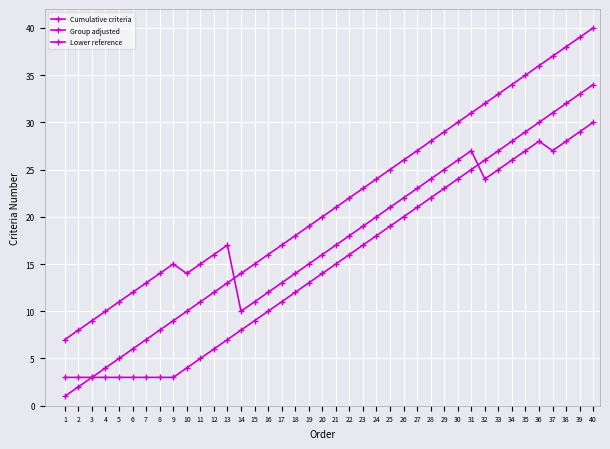

Reading left to right, list all the values displayed in this chart.

Cumulative criteria: 1=1	2=2	3=3	4=4	5=5	6=6	7=7	8=8	9=9	10=10	11=11	12=12	13=13	14=14	15=15	16=16	17=17	18=18	19=19	20=20	21=21	22=22	23=23	24=24	25=25	26=26	27=27	28=28	29=29	30=30	31=31	32=32	33=33	34=34	35=35	36=36	37=37	38=38	39=39	40=40
Group adjusted: 1=7	2=8	3=9	4=10	5=11	6=12	7=13	8=14	9=15	10=14	11=15	12=16	13=17	14=10	15=11	16=12	17=13	18=14	19=15	20=16	21=17	22=18	23=19	24=20	25=21	26=22	27=23	28=24	29=25	30=26	31=27	32=24	33=25	34=26	35=27	36=28	37=27	38=28	39=29	40=30
Lower reference: 1=3	2=3	3=3	4=3	5=3	6=3	7=3	8=3	9=3	10=4	11=5	12=6	13=7	14=8	15=9	16=10	17=11	18=12	19=13	20=14	21=15	22=16	23=17	24=18	25=19	26=20	27=21	28=22	29=23	30=24	31=25	32=26	33=27	34=28	35=29	36=30	37=31	38=32	39=33	40=34